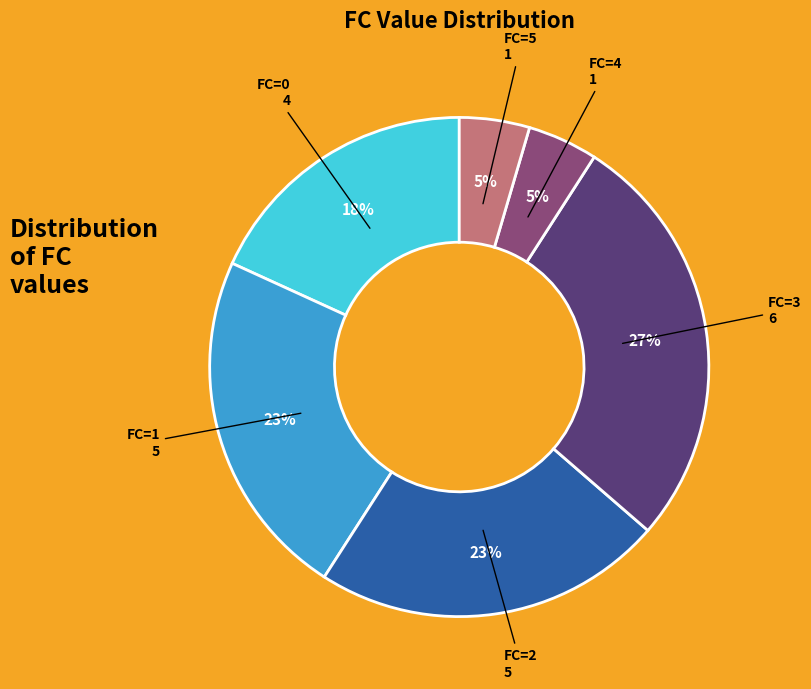

To the nearest percent, what is the average slice percentage?

17%